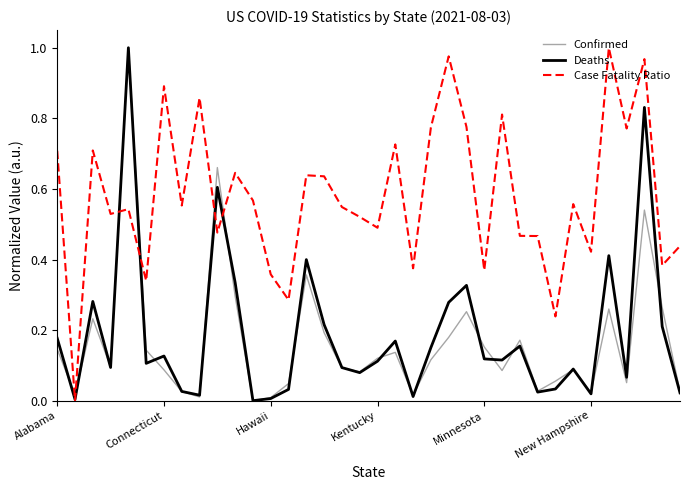

True or false: Confirmed and Case Fatality Ratio cross at least once.

True